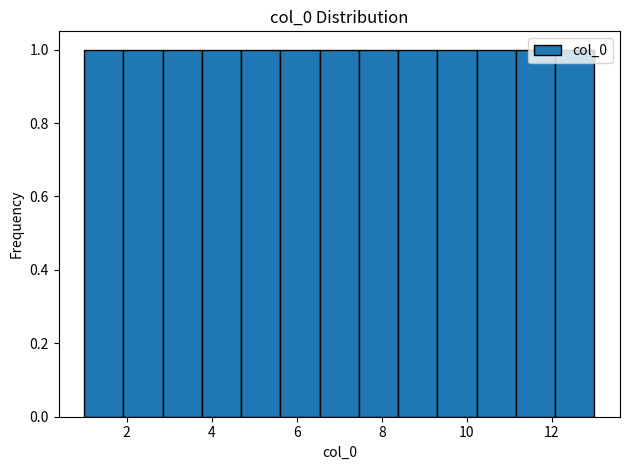

How tall is the bar that spans 2.8 to 3.8 on the x-axis? Neither the bar edges nor the heights are printed on the chart, so give them approximately, as read against the axes.

1